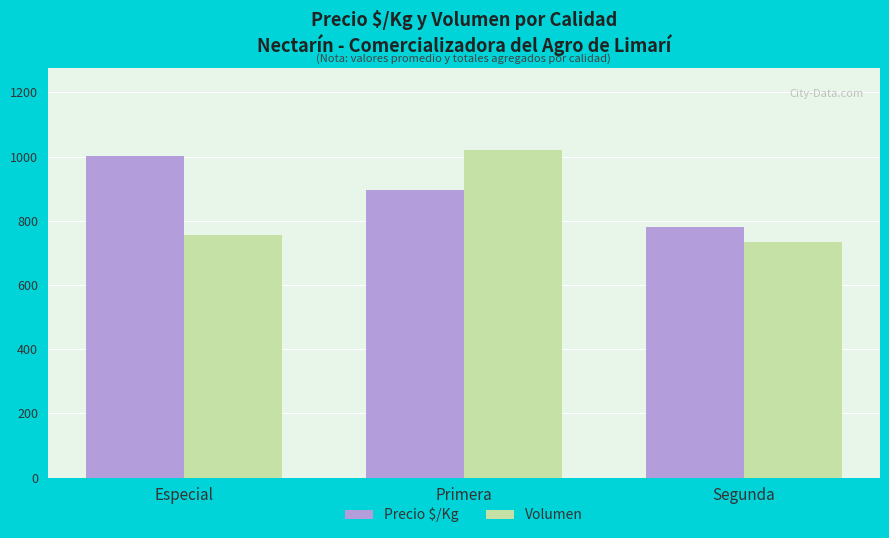

Which series has the largest total across all categories?

Precio $/Kg